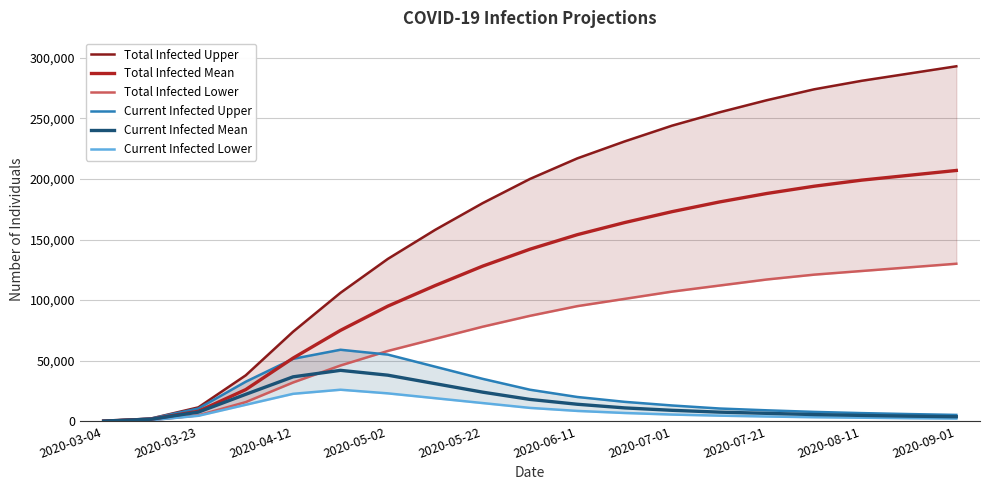

What is the highest value of the Total Infected Mean series?

207000